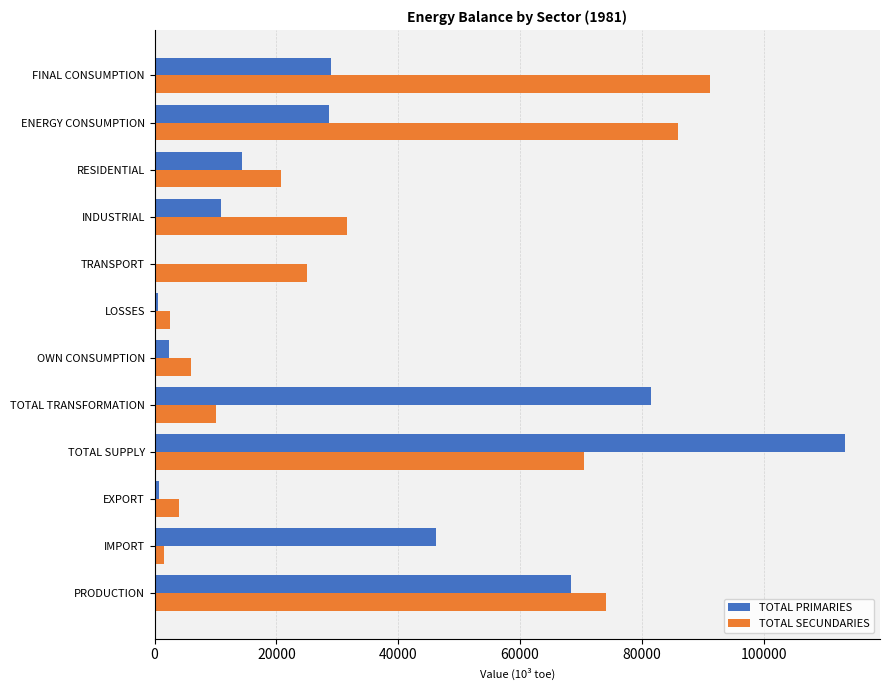

The value of TOTAL PRIMARIES at RESIDENTIAL is 14366.8. True or false?

True